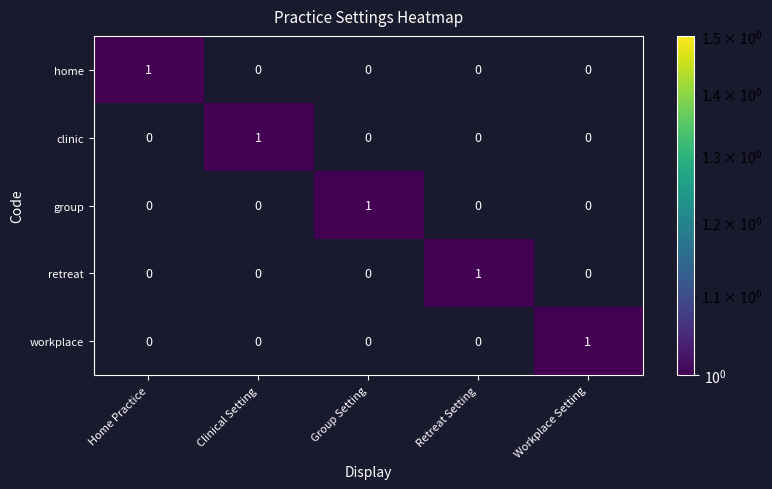

Count the clinic values in the range 0 to 1.

5